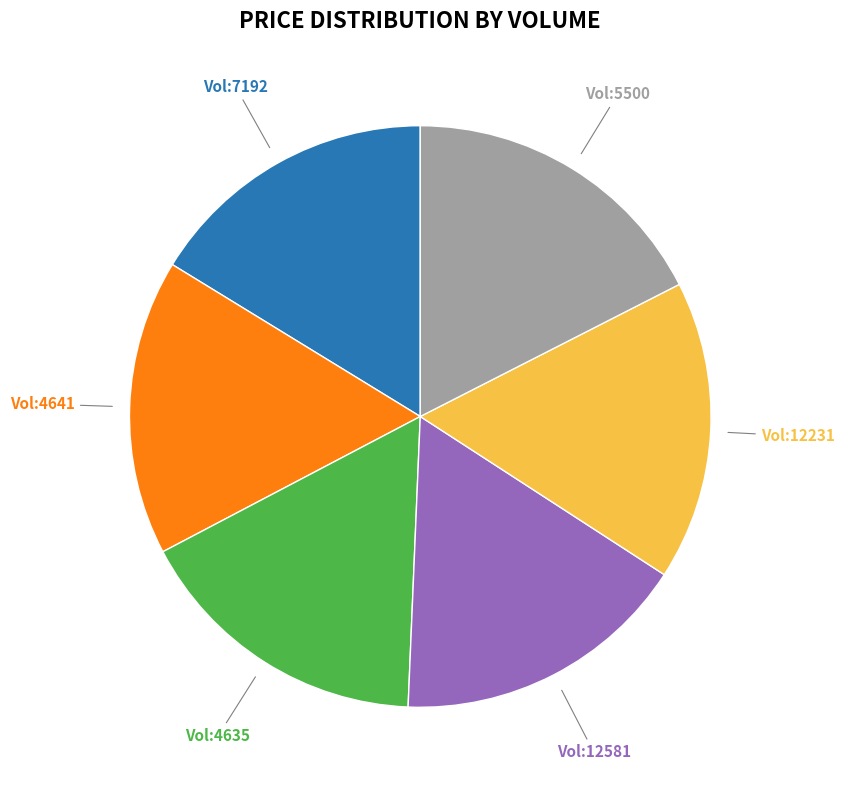

To the nearest percent, what is the difference between the largest and smallest slice percentages?

1%